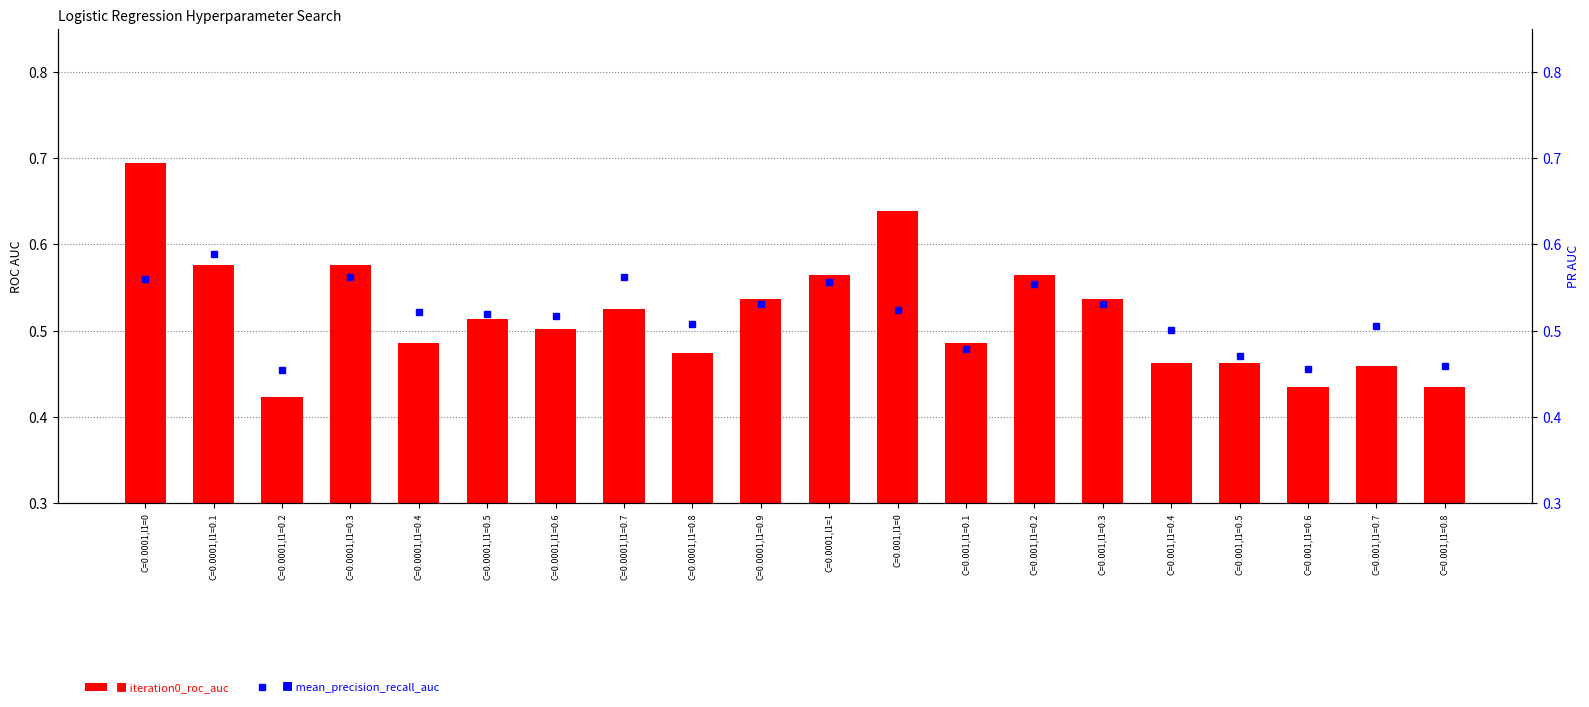

Is it true that mean_precision_recall_auc equals 0.5 at C=0.001,l1=0.3?

True